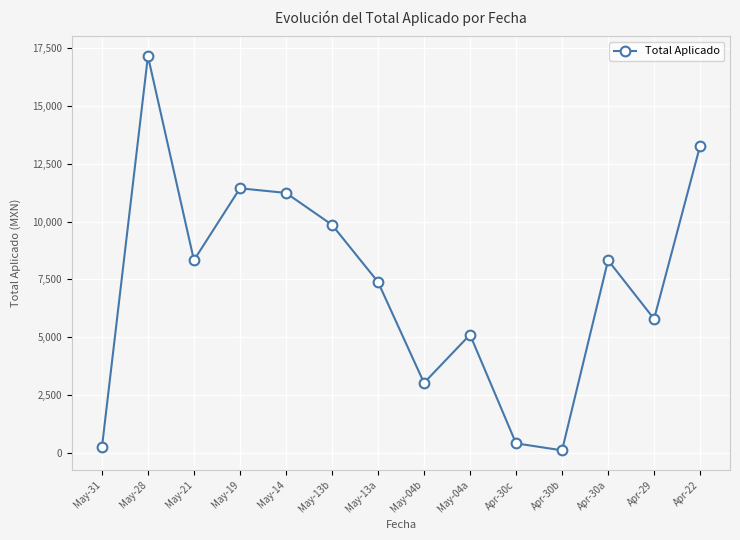

Is this an area chart (filled region under the line)?

No